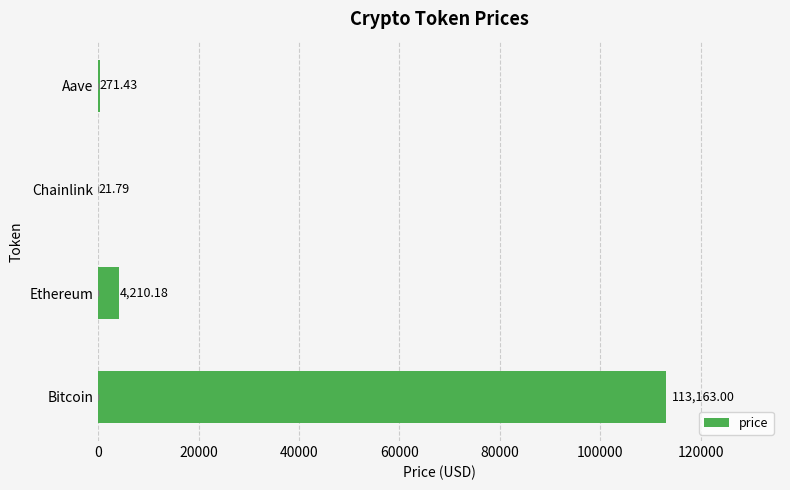

At which category does the chart reach its peak across all series?

Bitcoin